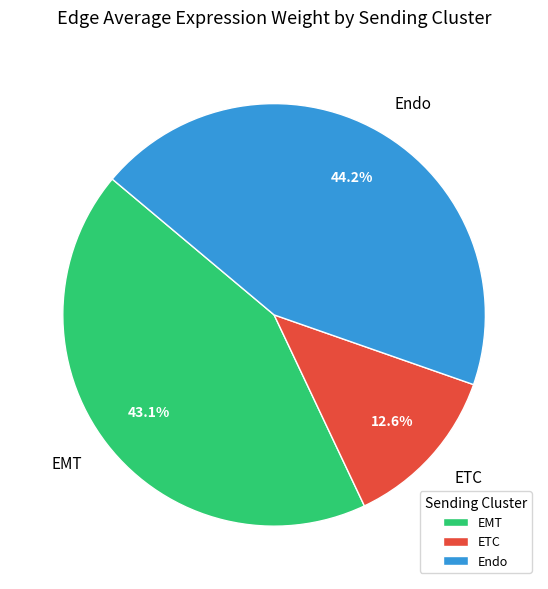

Does EMT account for over 50% of the chart?

No